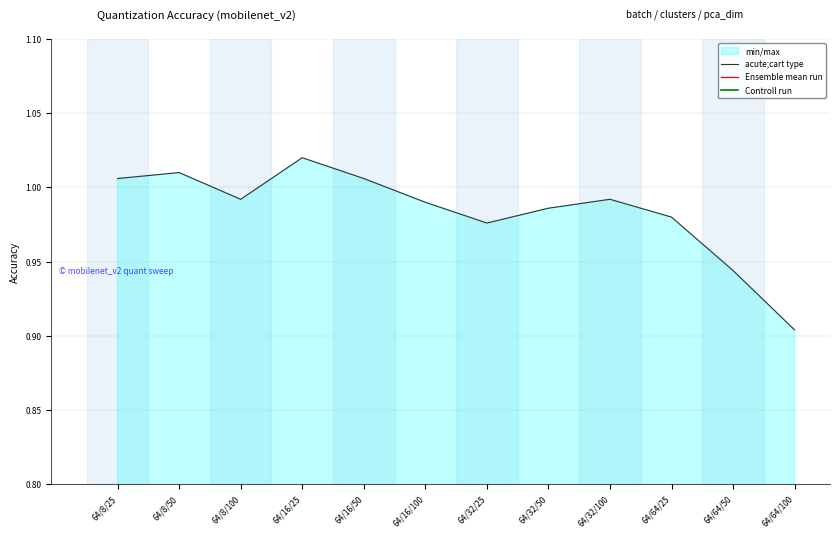

What is the sum of all Ensemble mean run values?

2.9